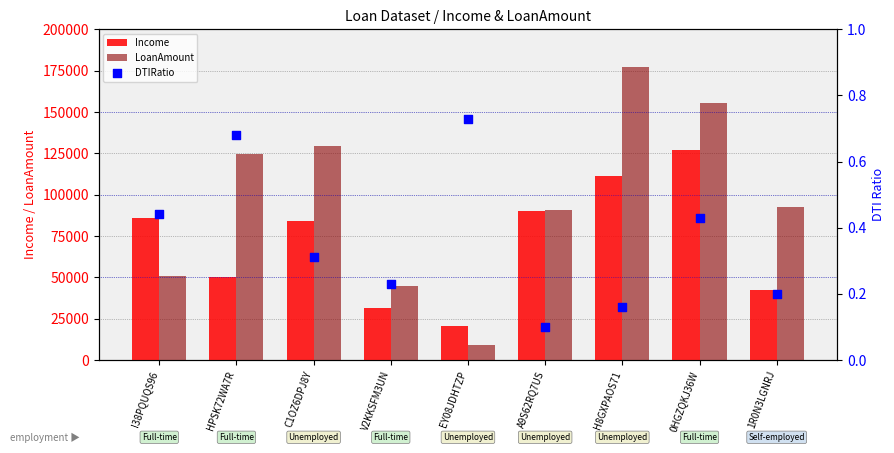

At which category is the sum across all series the highest?

H8GXPAOS71